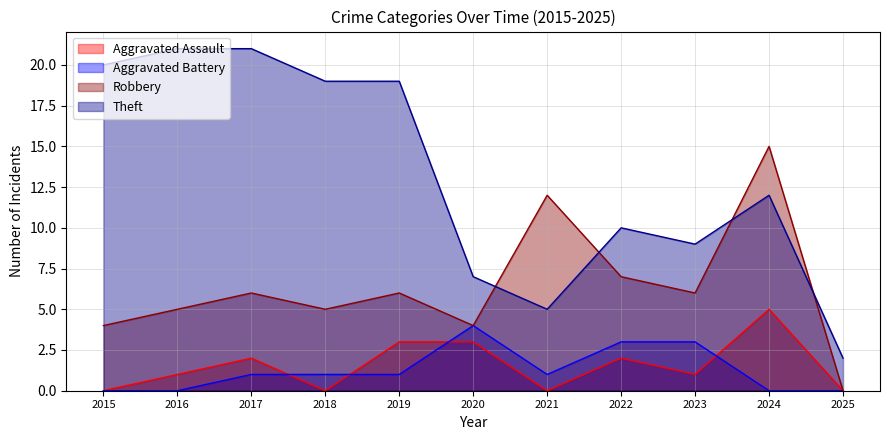

At which category does the chart reach its peak across all series?

2016